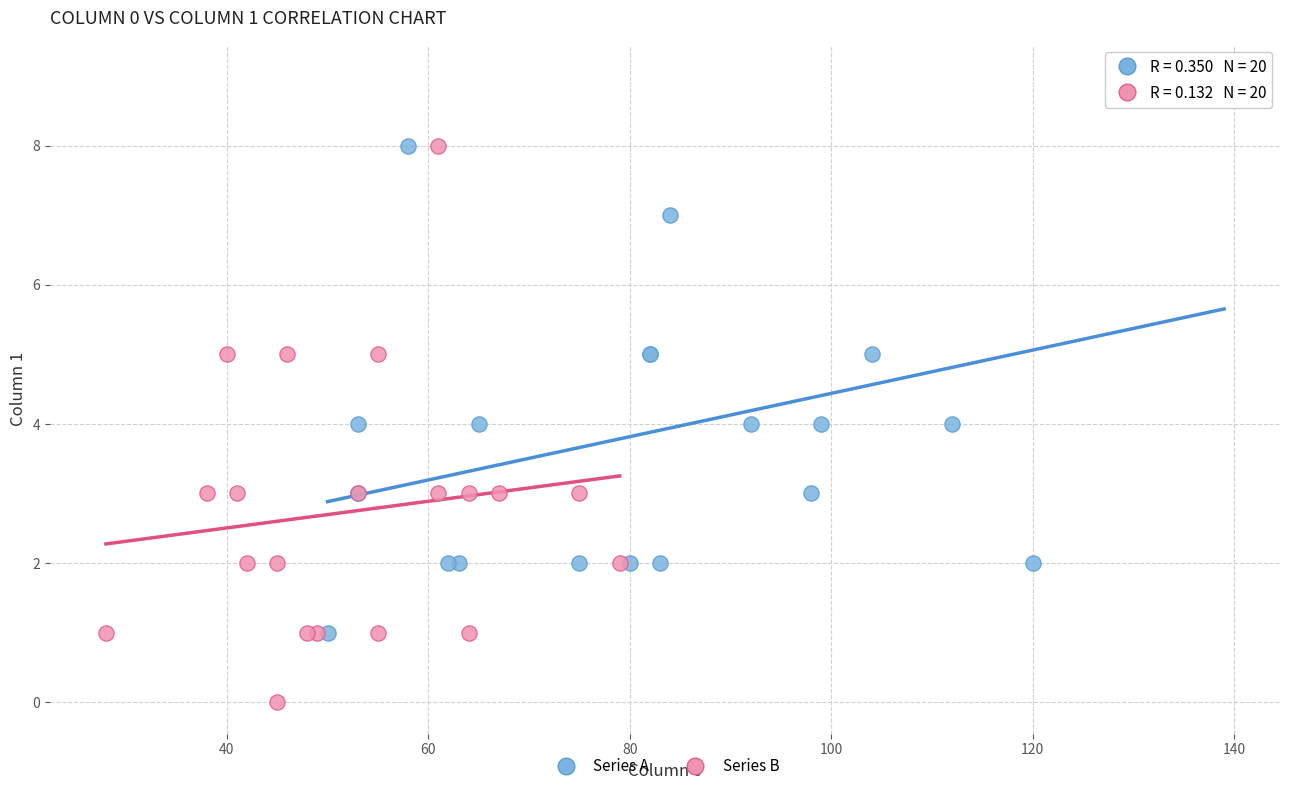

Which series reaches the minimum Y coordinate?

Series B